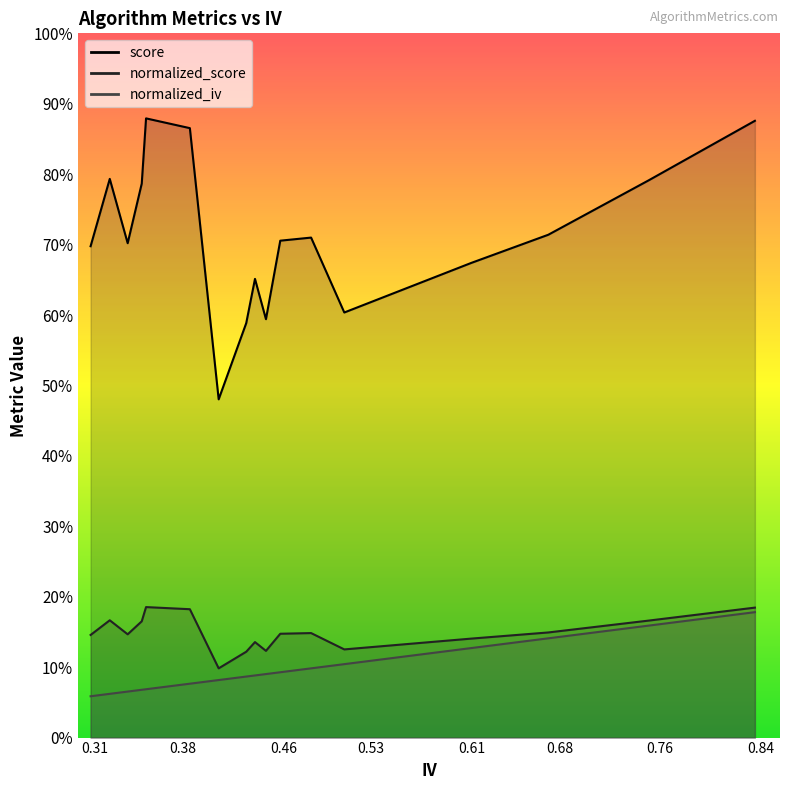

What is the average value of the normalized_score series?

0.3